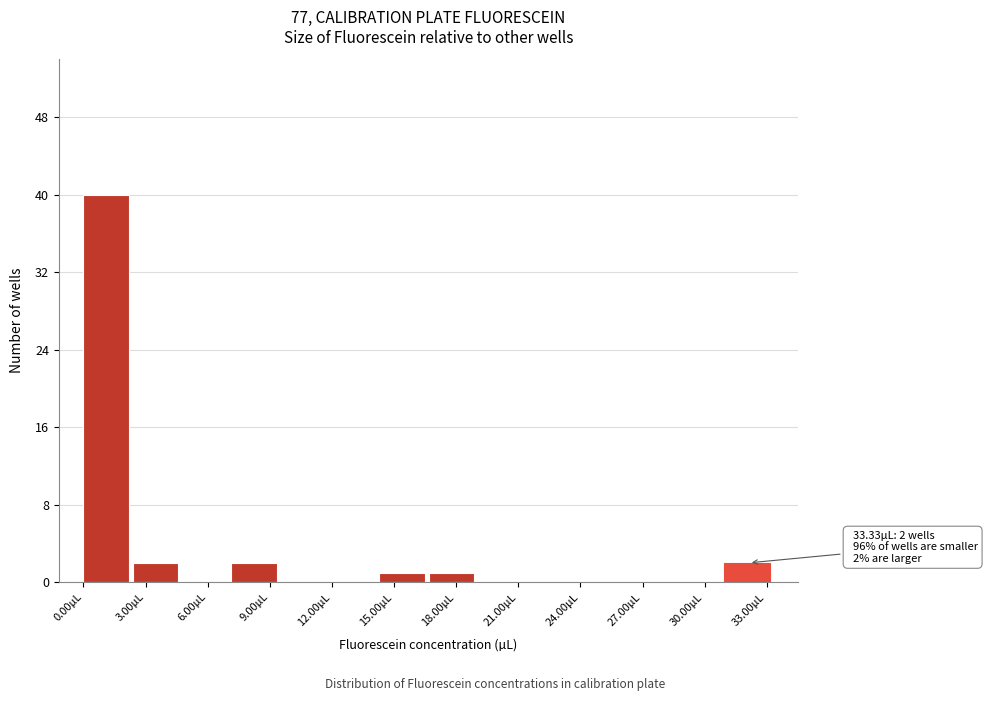

Over which range of the x-axis is the bar tallest?

0.0 to 2.5